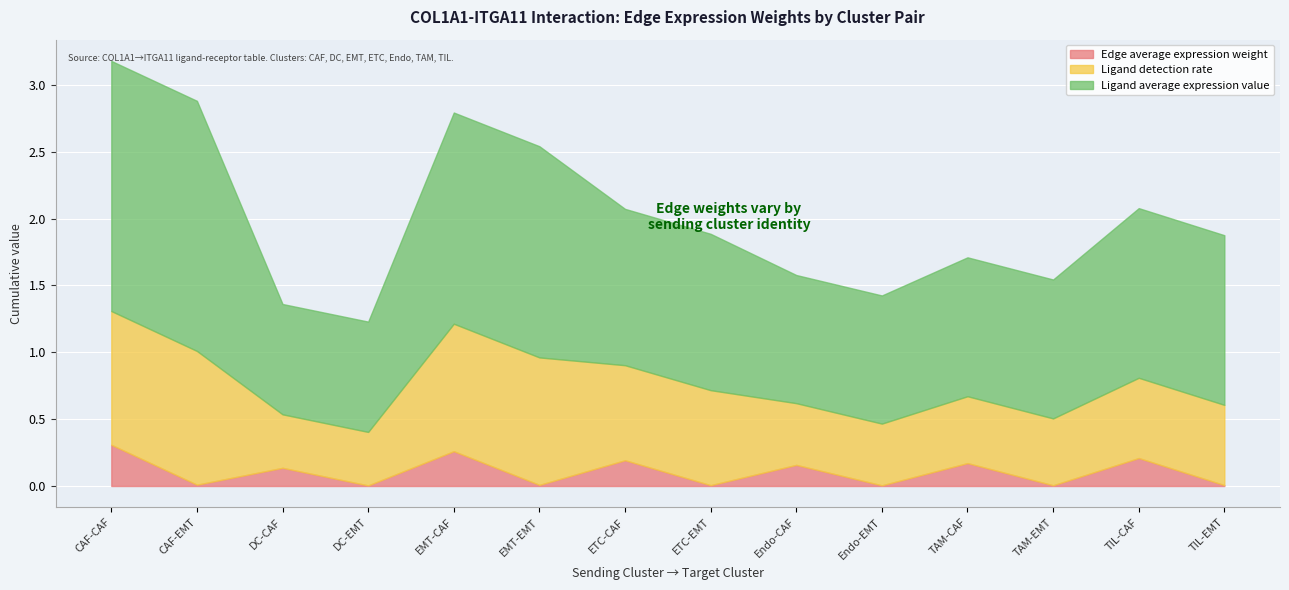

Where is the first local maximum for Edge average expression weight?

DC-CAF